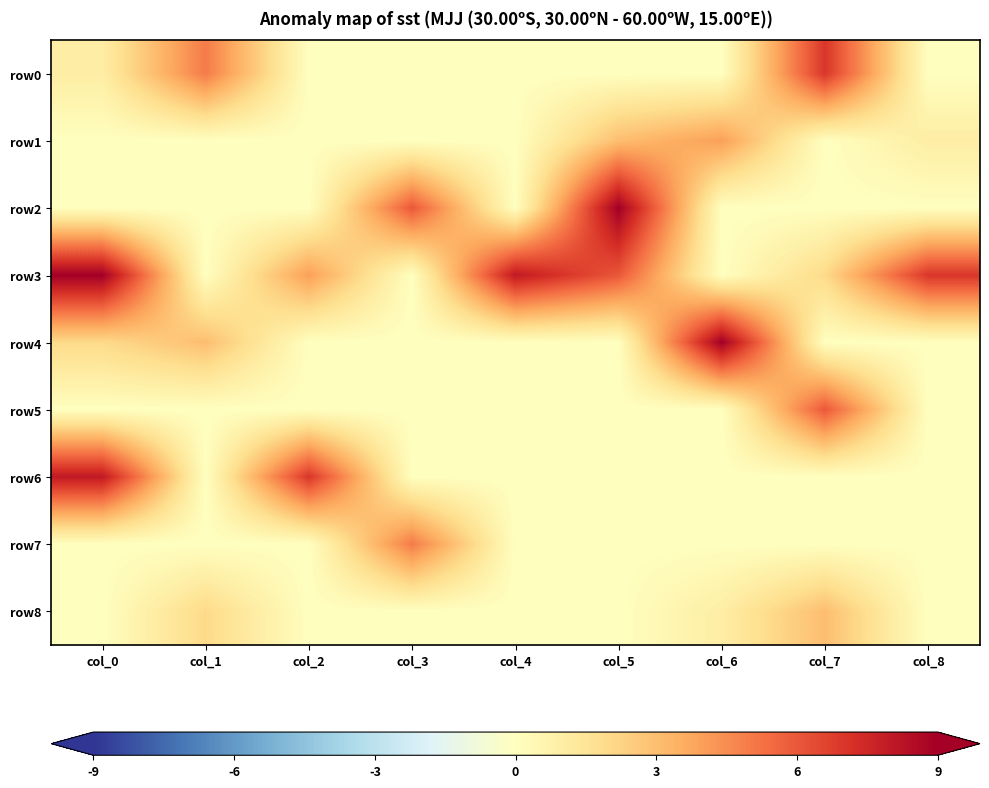

Which series changed the most between col_5 and col_7?

row2